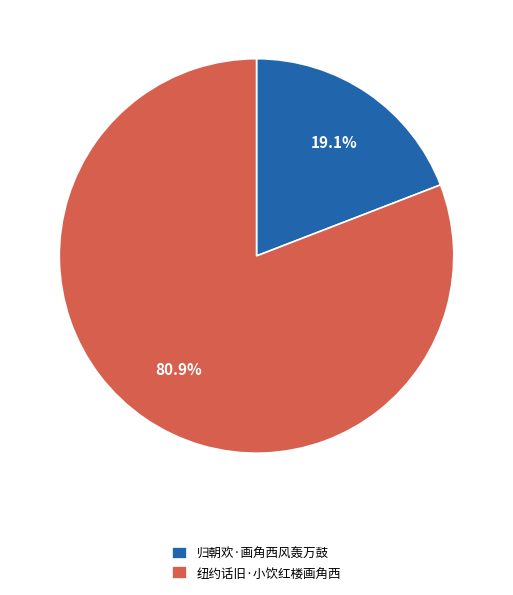

What percentage is the 归朝欢·画角西风轰万鼓 slice, to the nearest percent?

19%